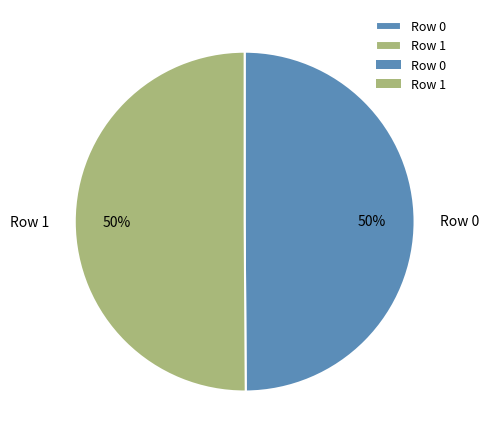

True or false: Row 1 accounts for 63% of the total.

False